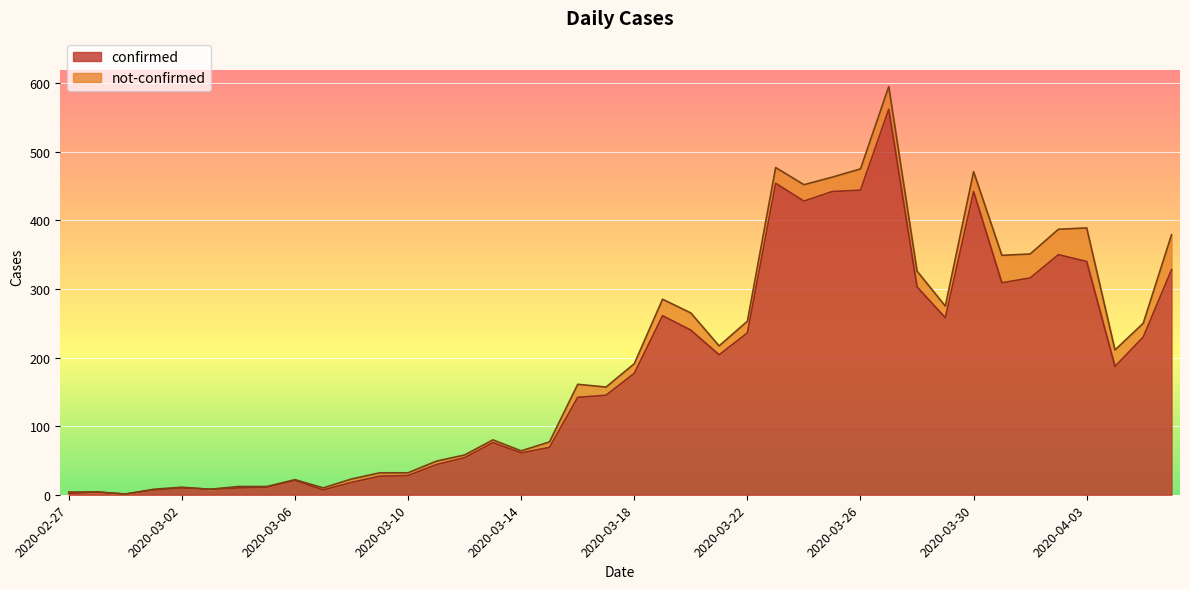

Which has a higher value, 2020-03-24 or 2020-03-10?

2020-03-24